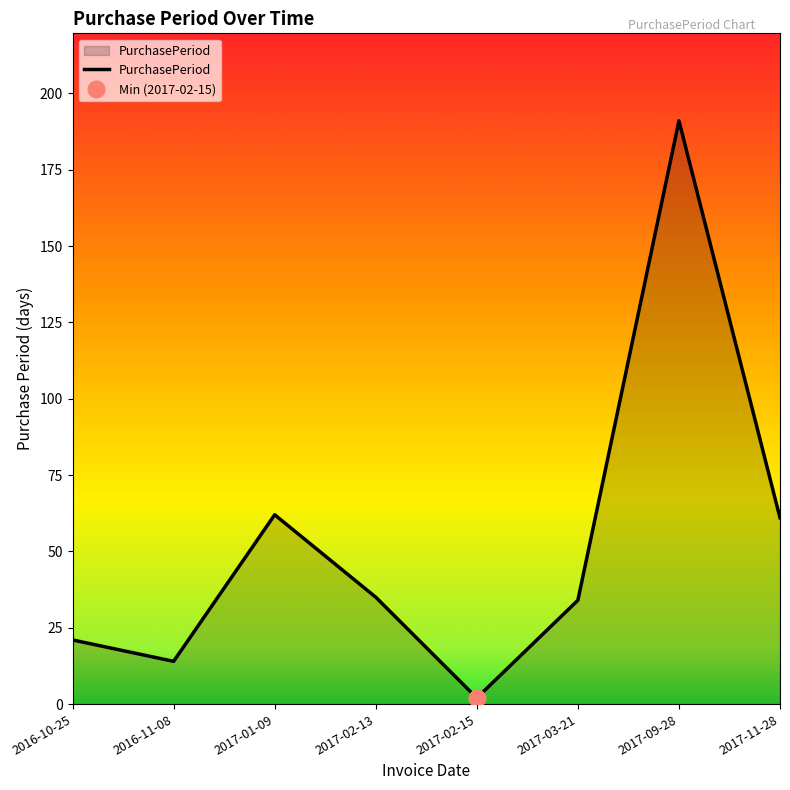

How many lines are shown in the chart?

1